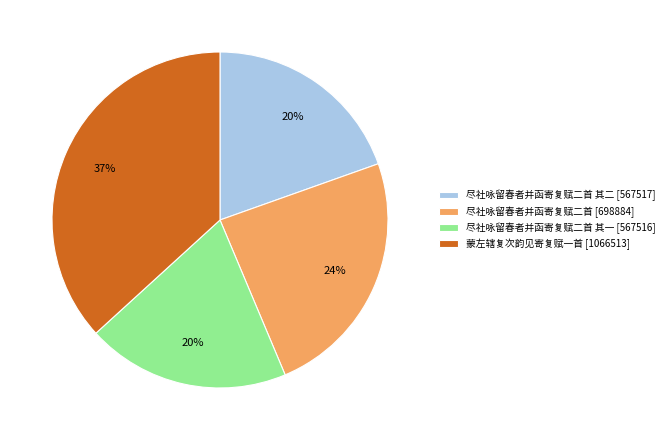

How many segments does this pie chart have?

4